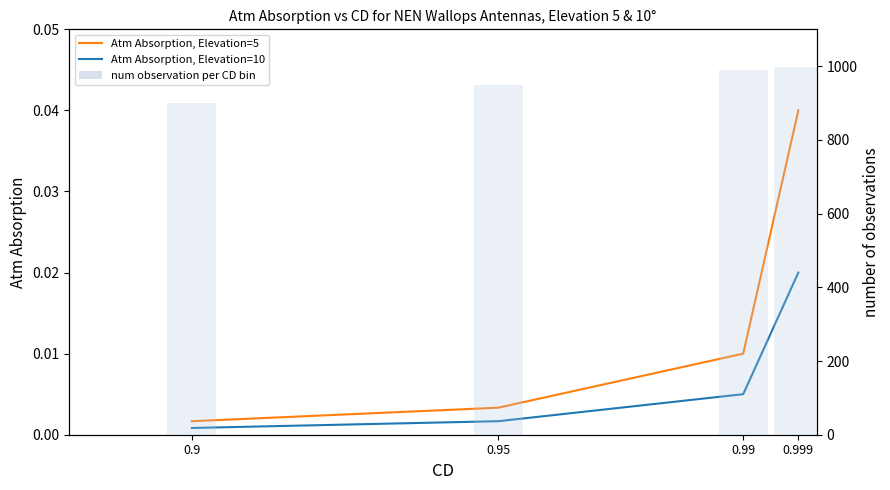

Does the chart contain stacked bars?

No